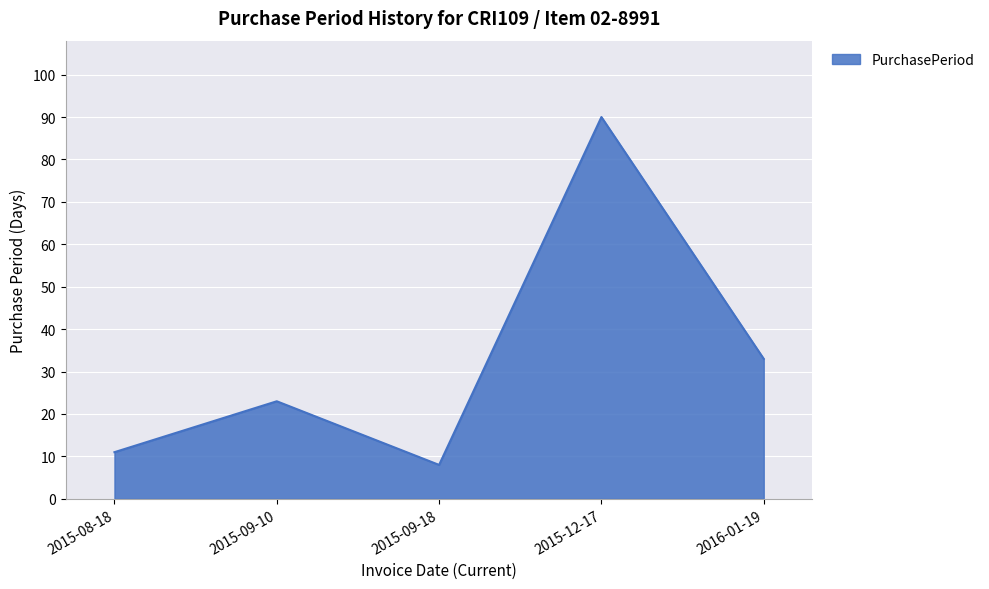

What position from the left is 2015-12-17?

4